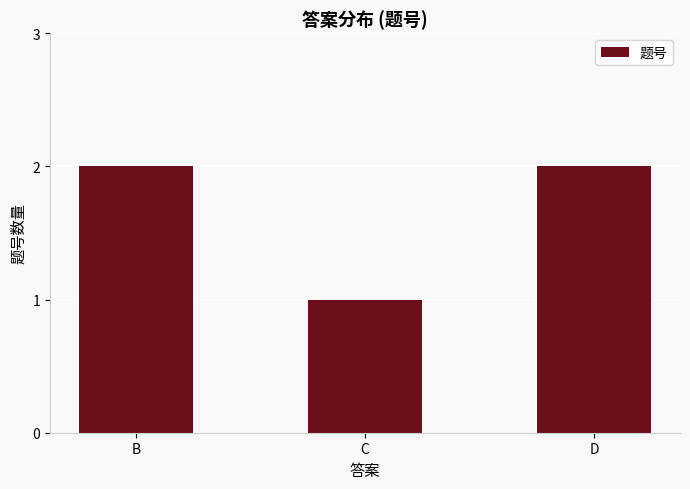

What is the average value?

2